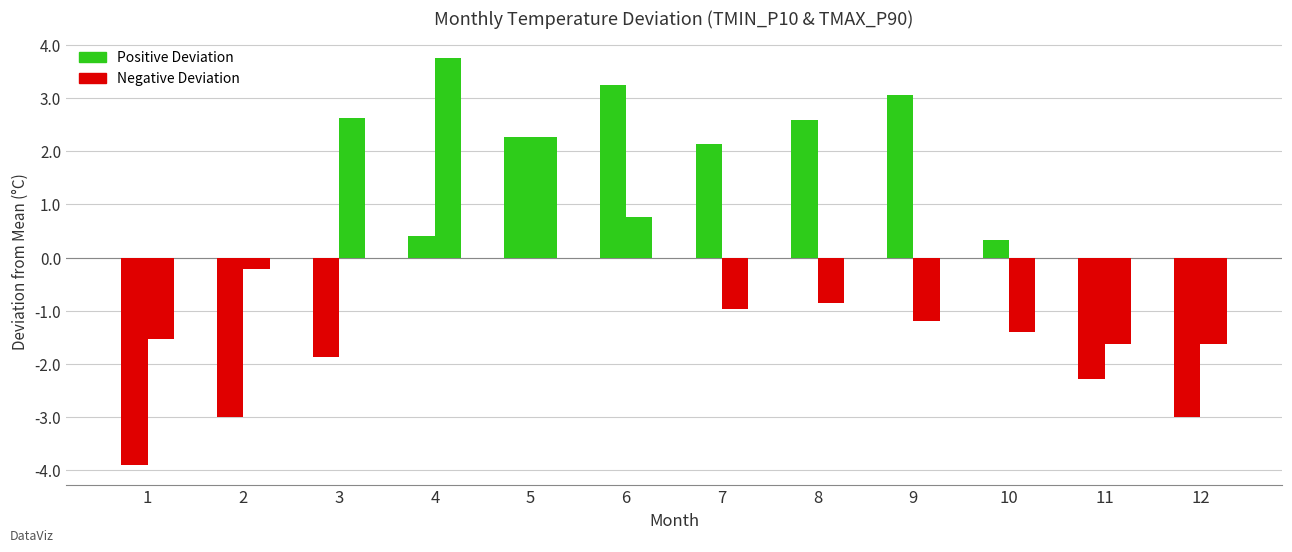

Are the bars horizontal?

No